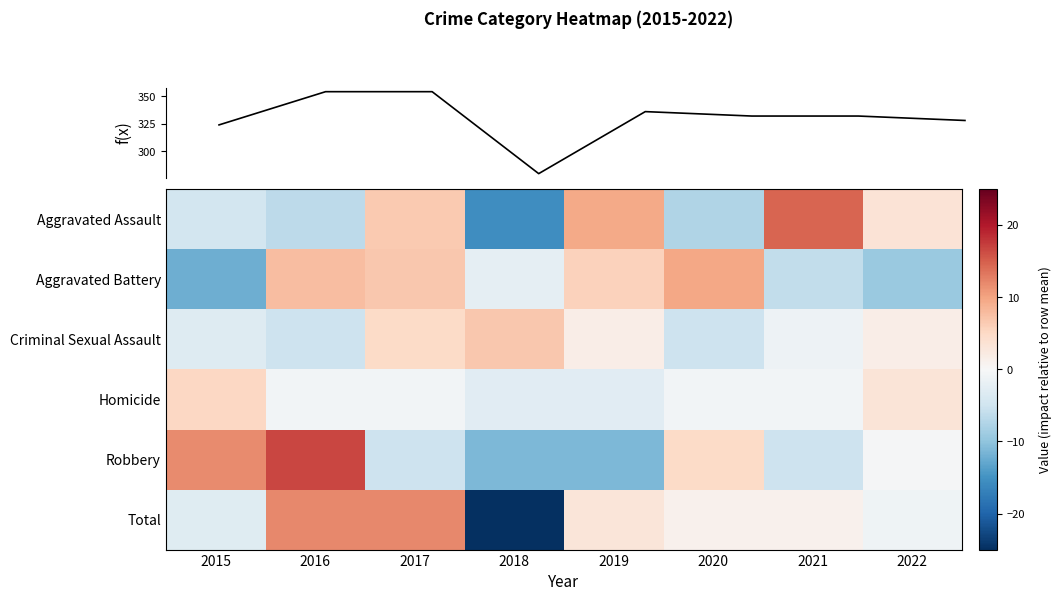

How many series are shown in this chart?

6